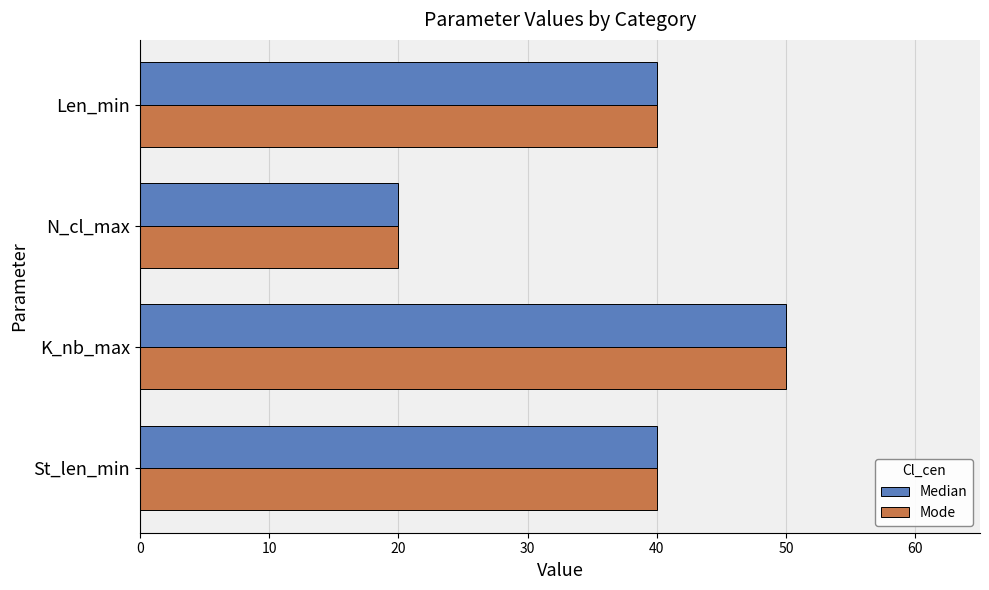

The Mode series shows 5 at N_cl_max. True or false?

False